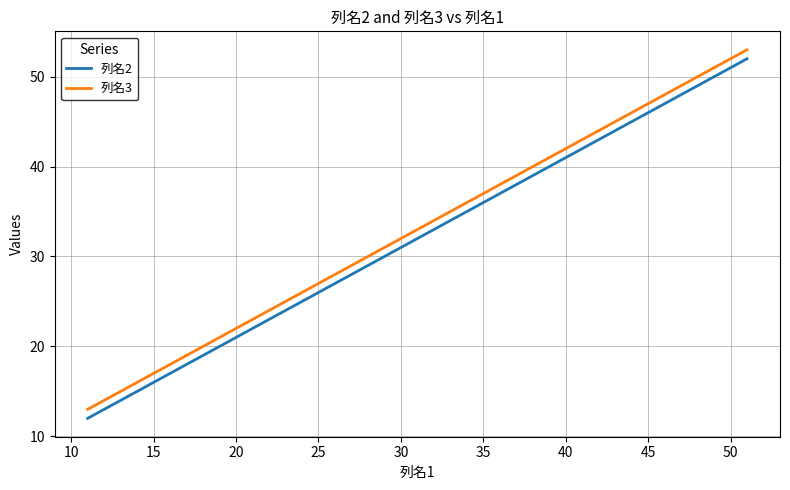

True or false: 列名3 and 列名2 intersect in this chart.

False